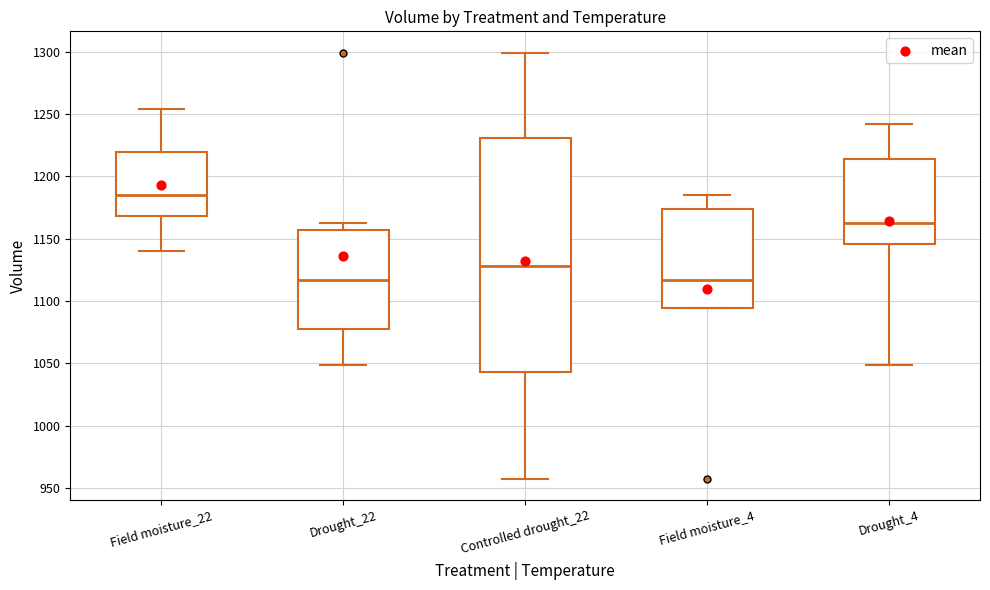

Where is the lower edge of the box for Field moisture_4 on the y-axis? The values are not printed on the chart, so give them approximately, as read against the axis.

1095